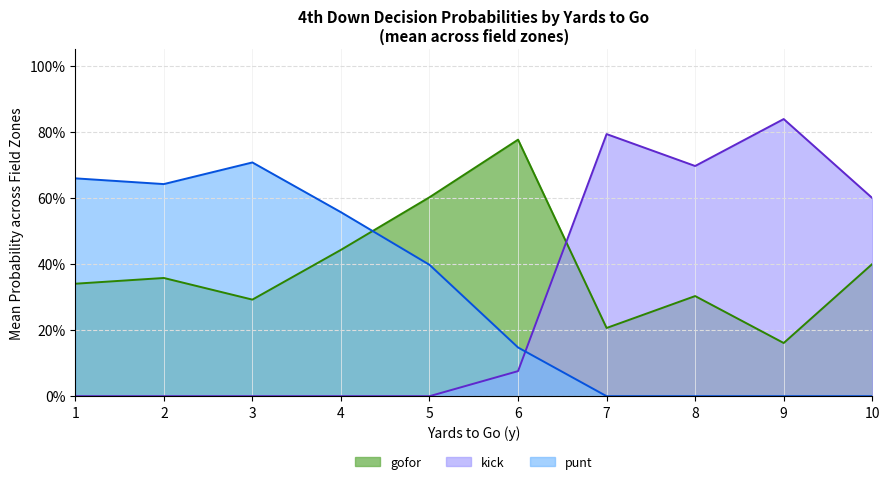

Does the chart display data point markers on the line(s)?

No